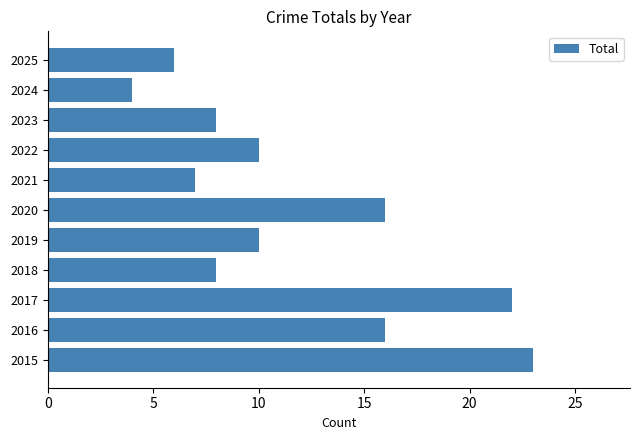

Reading bottom to top, what are all the values shown in this chart?

2015=23	2016=16	2017=22	2018=8	2019=10	2020=16	2021=7	2022=10	2023=8	2024=4	2025=6